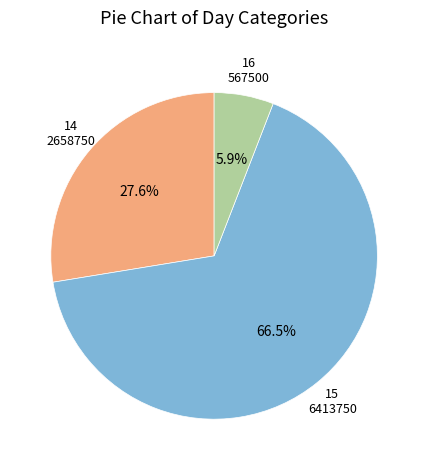

Does any single category account for the majority?

Yes